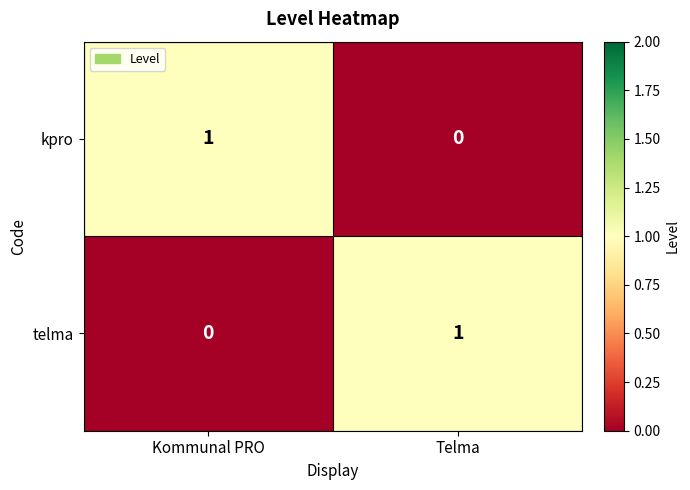

Rank the categories by kpro value from highest to lowest.

Kommunal PRO, Telma